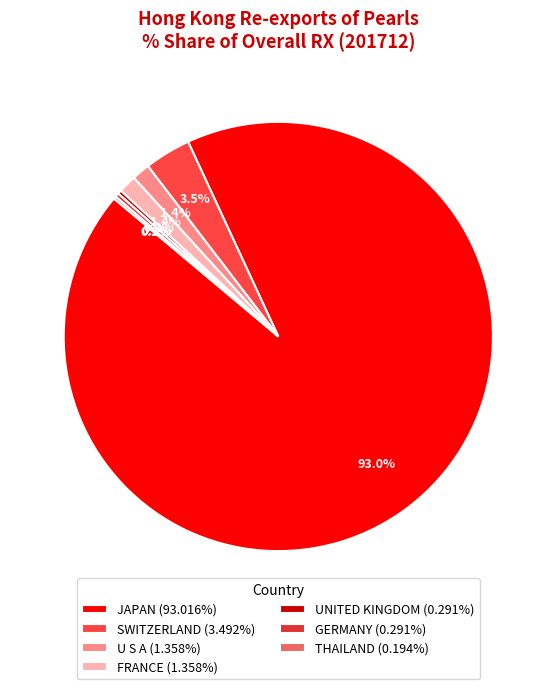

Does U S A (1.358%) account for over 50% of the chart?

No